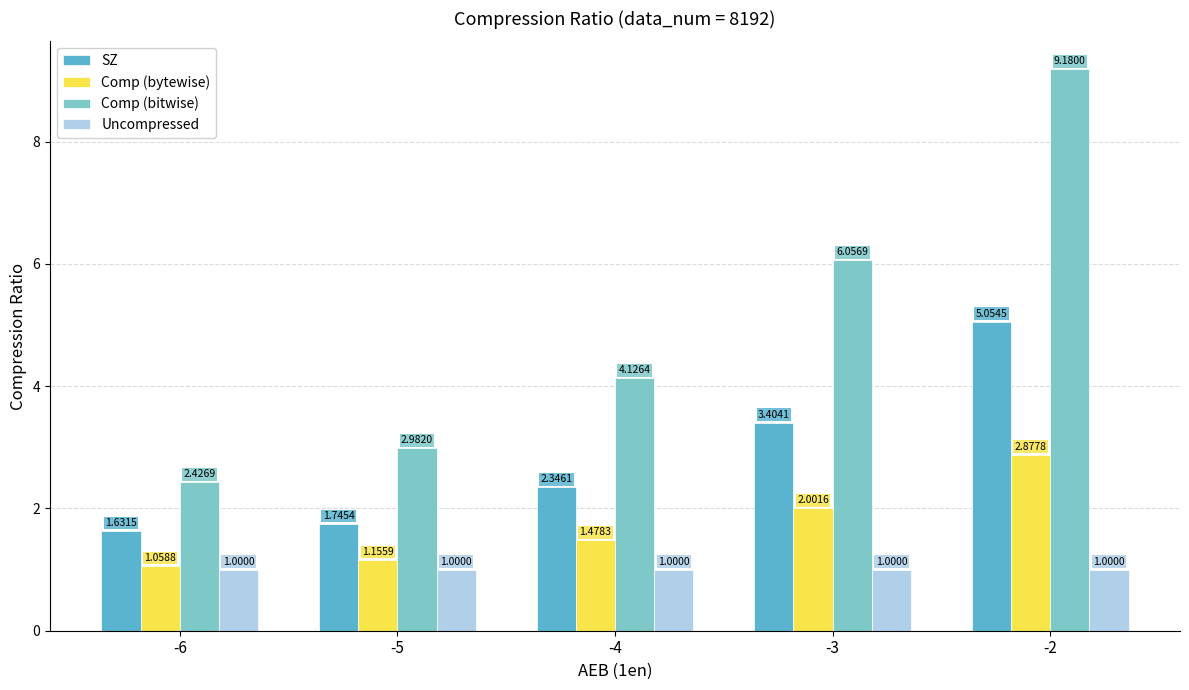

How many data points does each series have?

5